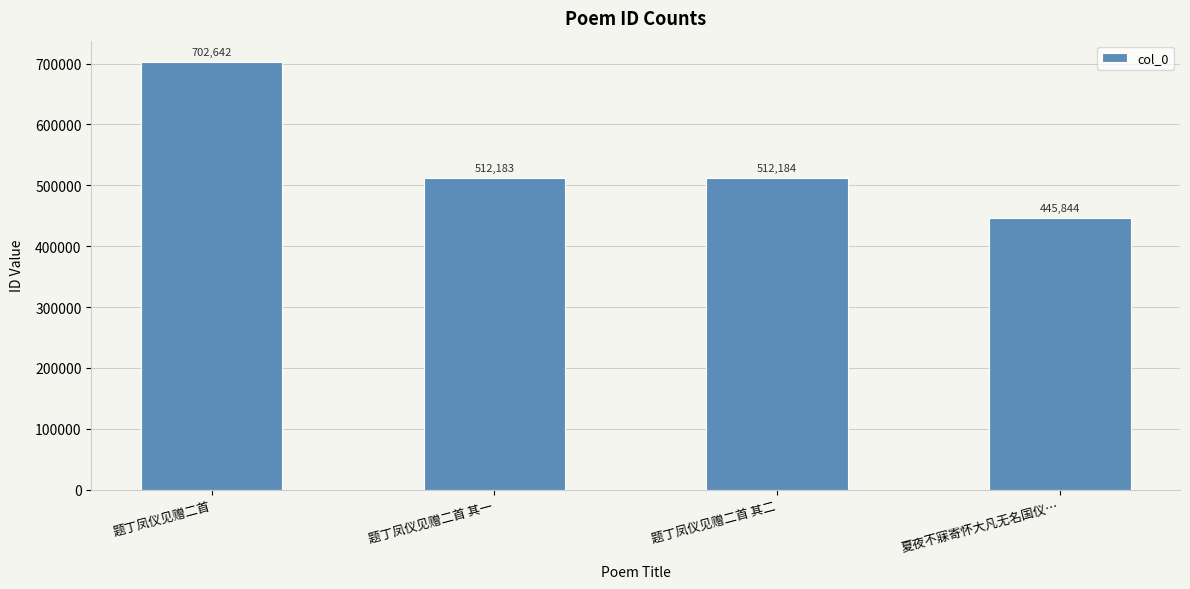

What is the sum of the values at 题丁凤仪见赠二首 其二 and 夏夜不寐寄怀大凡无名国仪…?

958028